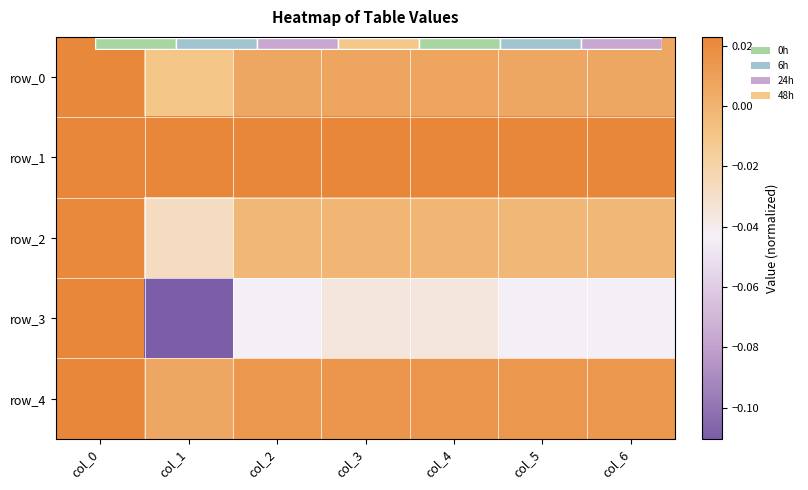

How many row_3 values are between 0 and 1?

1